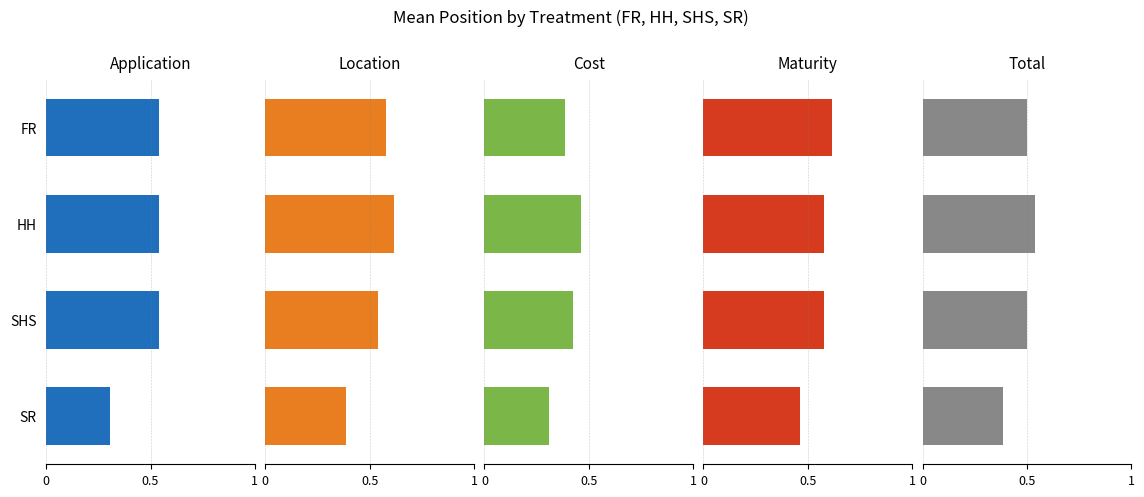

What position from the right is SR?

1